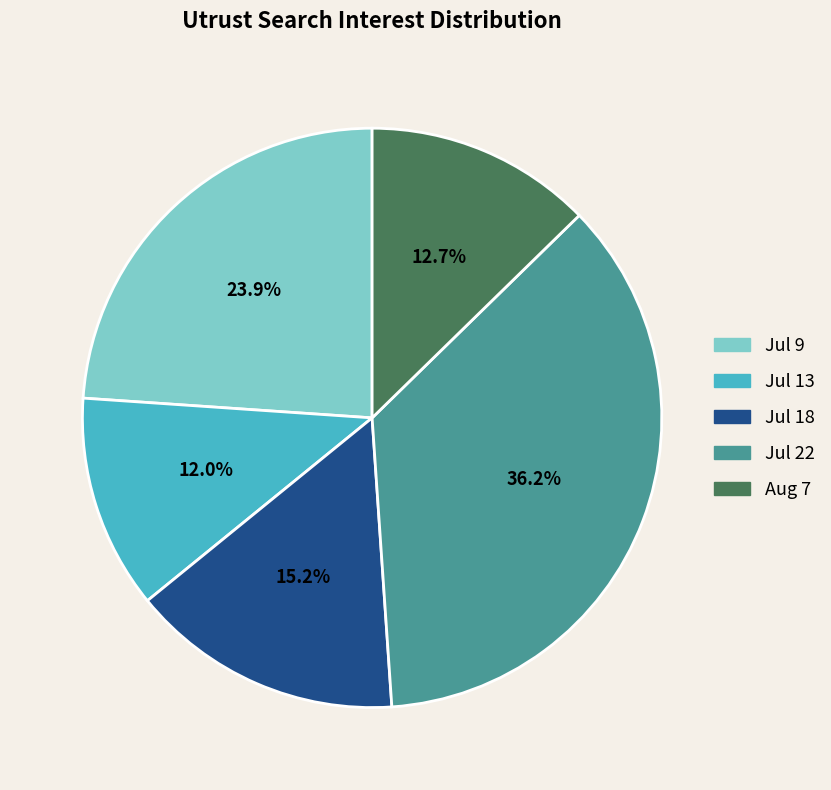

Does any single category account for the majority?

No